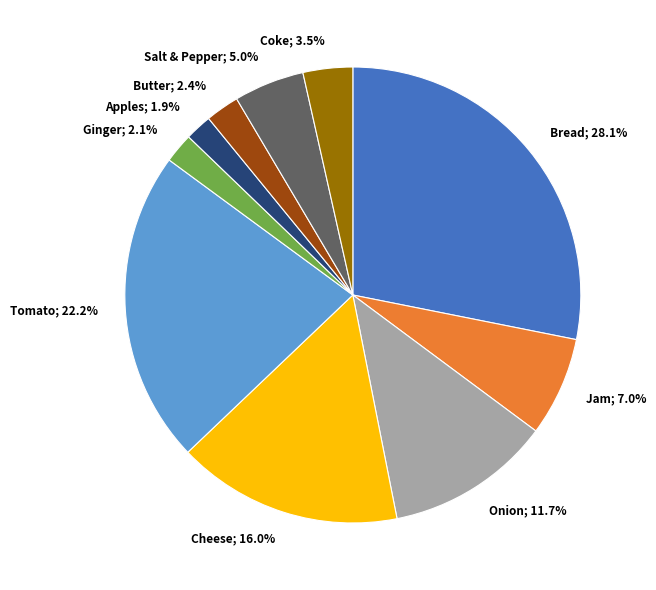

Is there any slice that represents more than half of the pie?

No